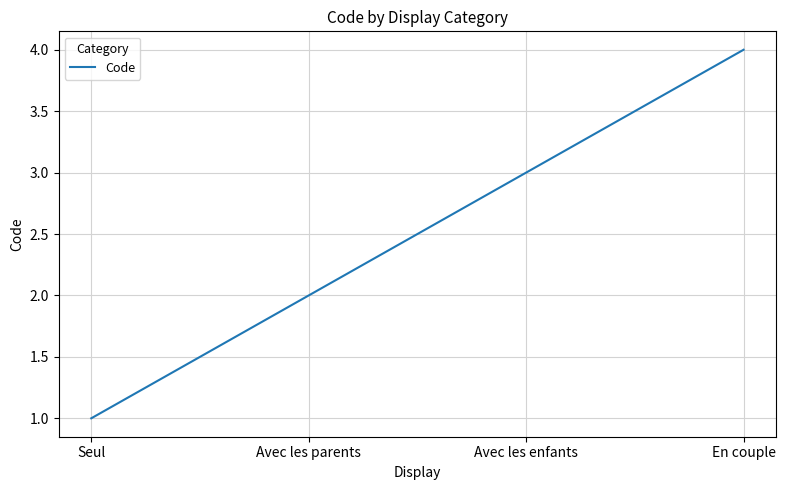

How many values are below 3?

2